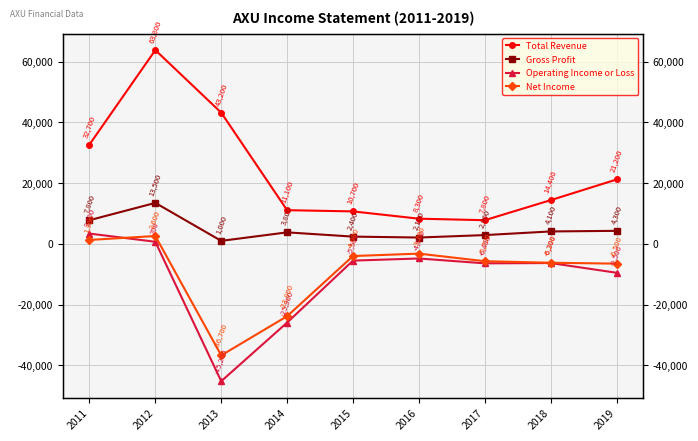

What is the value of the Net Income point at the 7th from the left?

-5700